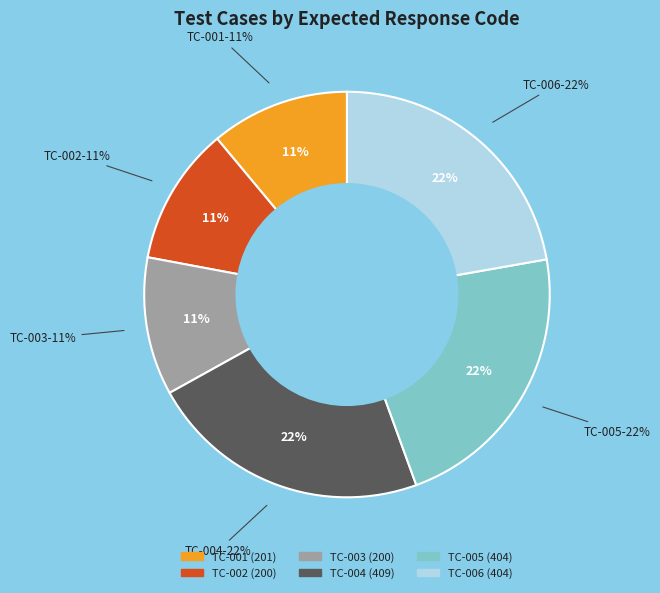

How many segments does this pie chart have?

6